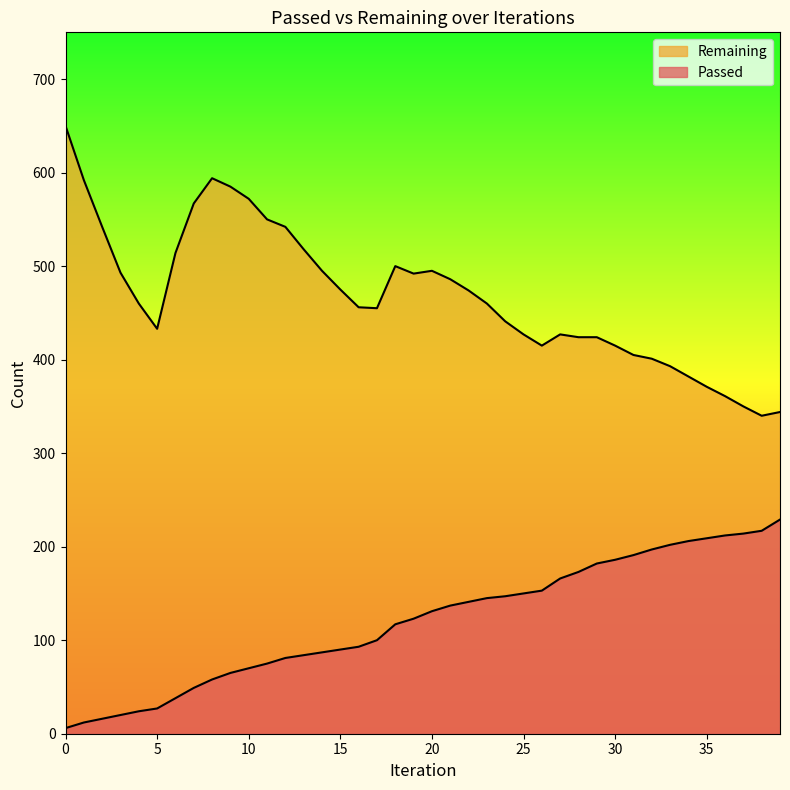

Which series has the largest total across all categories?

Remaining